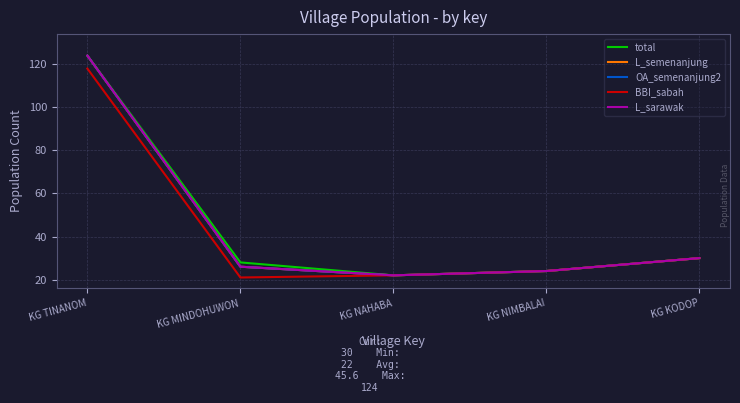

The value of L_sarawak at KG KODOP is 8. True or false?

False